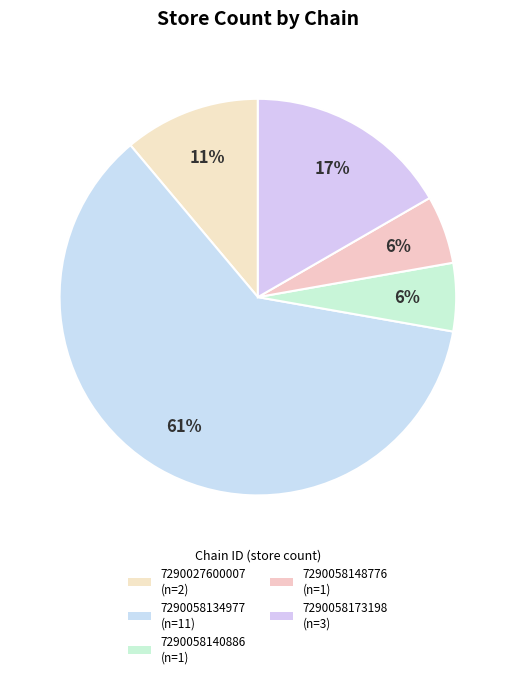

How many slices are in this pie chart?

5